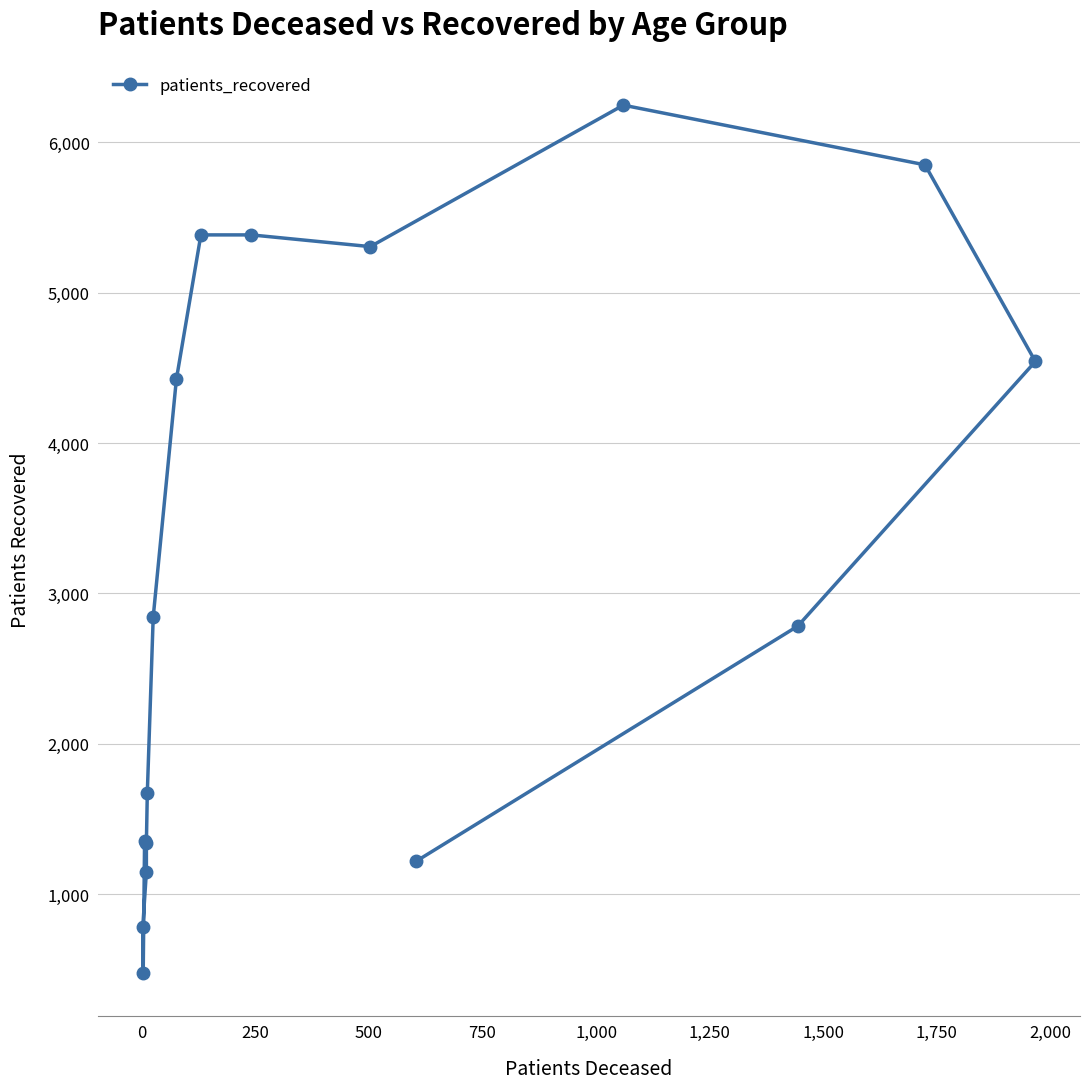

True or false: the data shows 150 at 0.

False